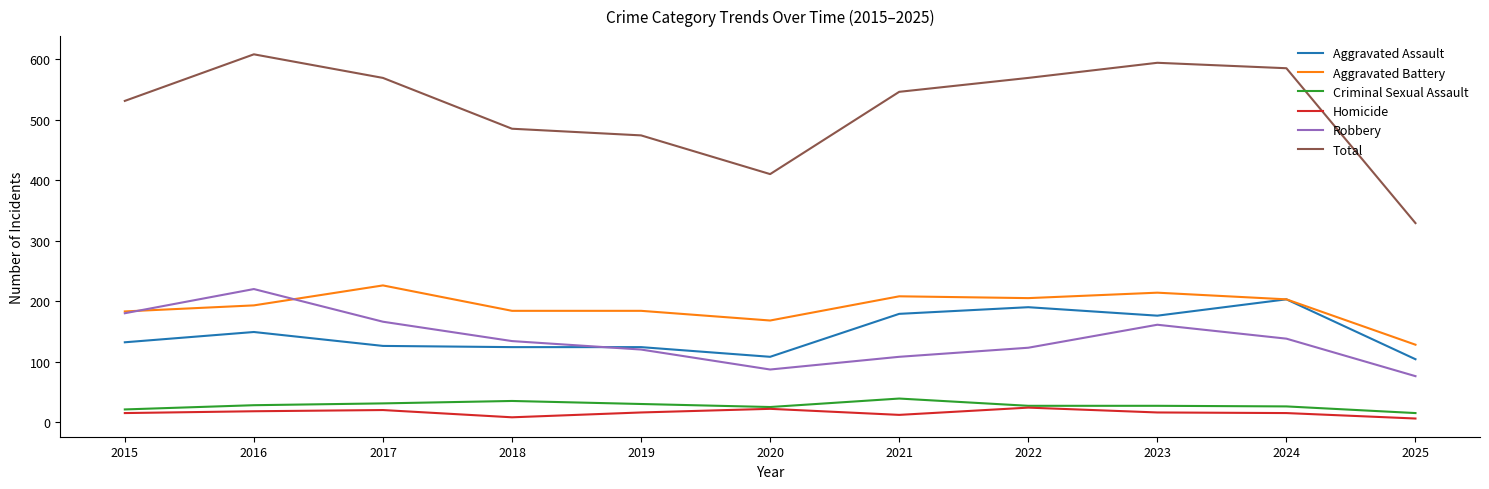

The Criminal Sexual Assault series shows 39 at 2021. True or false?

True